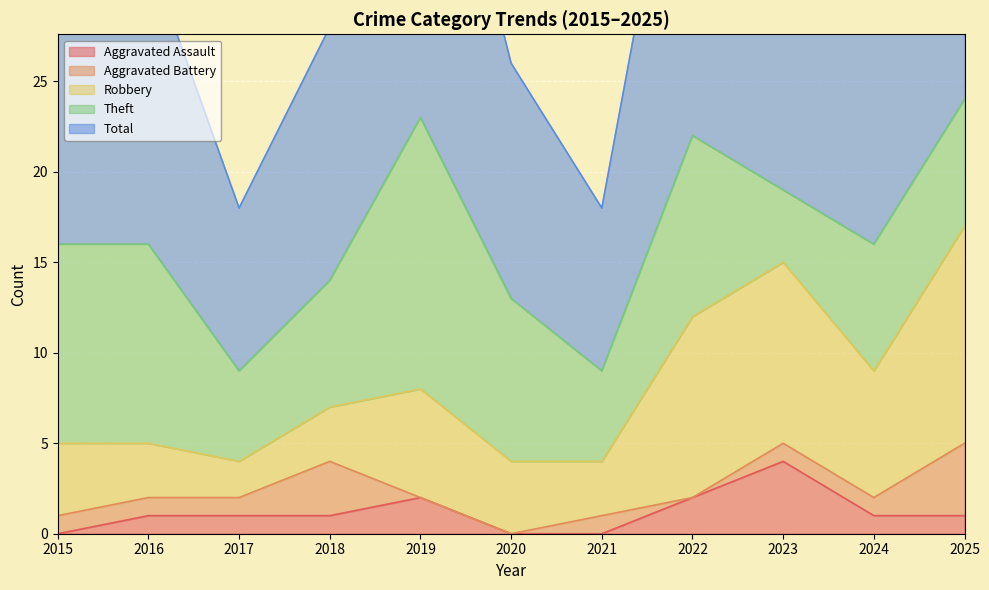

The value of Aggravated Assault at 2023 is 4. True or false?

True